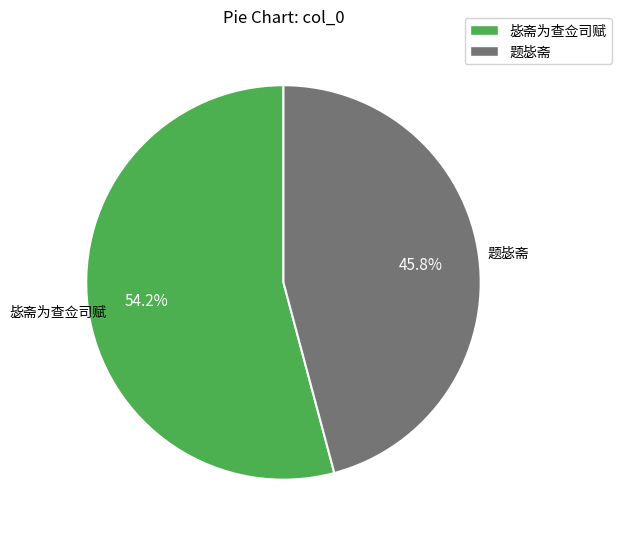

To the nearest percent, what portion does 毖斋为查佥司赋 represent?

54%